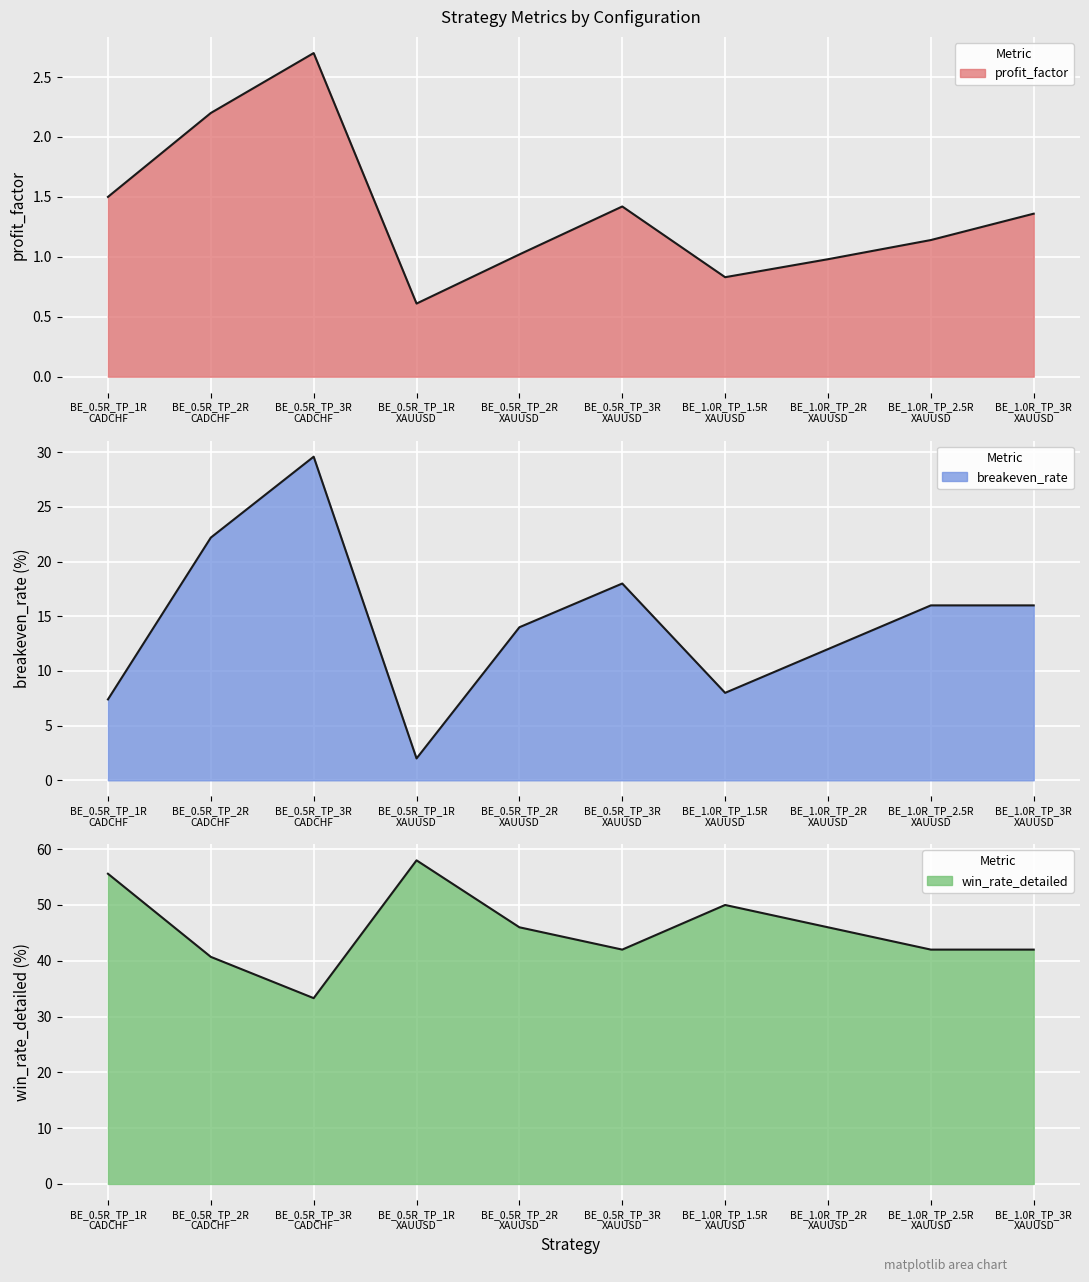

Reading left to right, list all the values displayed in this chart.

profit_factor line: BE_0.5R_TP_1R
CADCHF=1.5	BE_0.5R_TP_2R
CADCHF=2.2	BE_0.5R_TP_3R
CADCHF=2.7	BE_0.5R_TP_1R
XAUUSD=0.6	BE_0.5R_TP_2R
XAUUSD=1.0	BE_0.5R_TP_3R
XAUUSD=1.4	BE_1.0R_TP_1.5R
XAUUSD=0.8	BE_1.0R_TP_2R
XAUUSD=1.0	BE_1.0R_TP_2.5R
XAUUSD=1.1	BE_1.0R_TP_3R
XAUUSD=1.4
breakeven_rate line: BE_0.5R_TP_1R
CADCHF=7.4	BE_0.5R_TP_2R
CADCHF=22.2	BE_0.5R_TP_3R
CADCHF=29.6	BE_0.5R_TP_1R
XAUUSD=2.0	BE_0.5R_TP_2R
XAUUSD=14.0	BE_0.5R_TP_3R
XAUUSD=18.0	BE_1.0R_TP_1.5R
XAUUSD=8.0	BE_1.0R_TP_2R
XAUUSD=12.0	BE_1.0R_TP_2.5R
XAUUSD=16.0	BE_1.0R_TP_3R
XAUUSD=16.0
win_rate_detailed line: BE_0.5R_TP_1R
CADCHF=55.6	BE_0.5R_TP_2R
CADCHF=40.7	BE_0.5R_TP_3R
CADCHF=33.3	BE_0.5R_TP_1R
XAUUSD=58.0	BE_0.5R_TP_2R
XAUUSD=46.0	BE_0.5R_TP_3R
XAUUSD=42.0	BE_1.0R_TP_1.5R
XAUUSD=50.0	BE_1.0R_TP_2R
XAUUSD=46.0	BE_1.0R_TP_2.5R
XAUUSD=42.0	BE_1.0R_TP_3R
XAUUSD=42.0